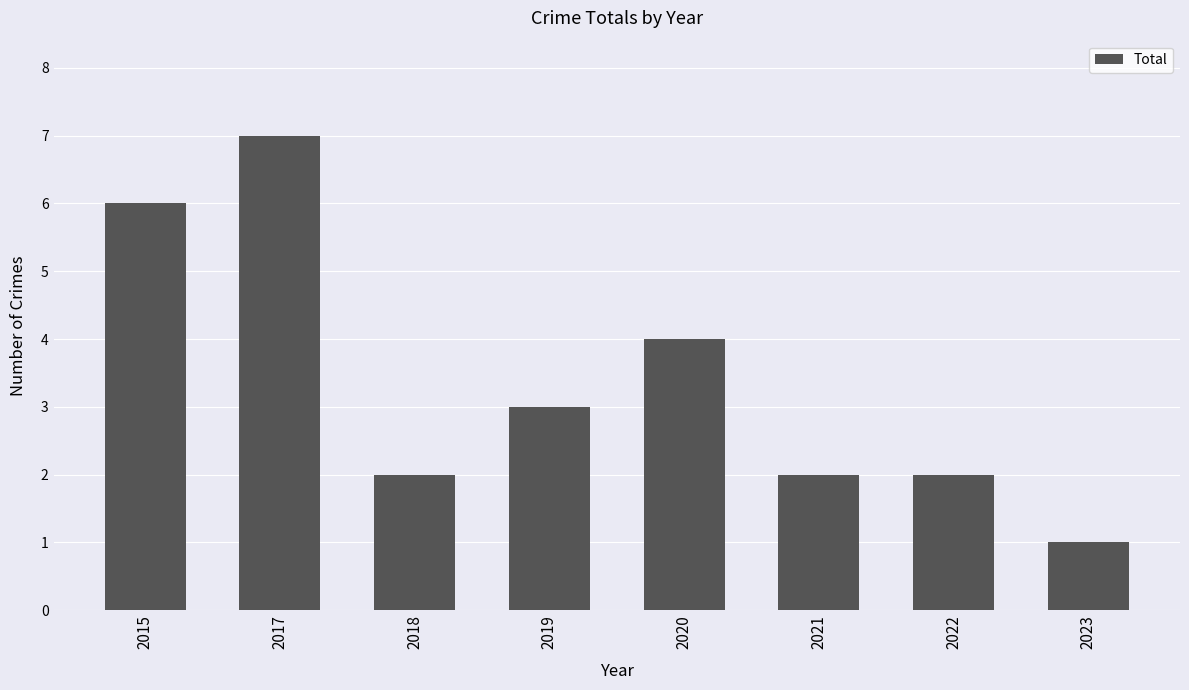

Approximately how many times larger is the value at 2019 compared to 2021?

1.5